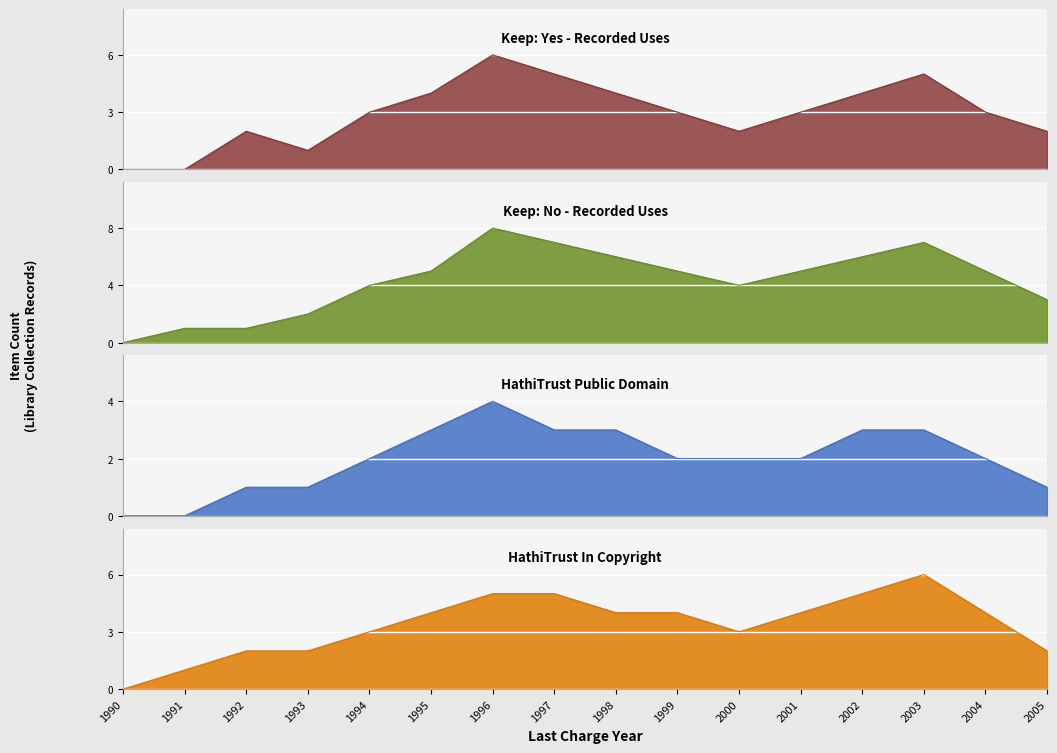

Is it true that Keep: Yes - Recorded Uses equals 5 at 1997?

True